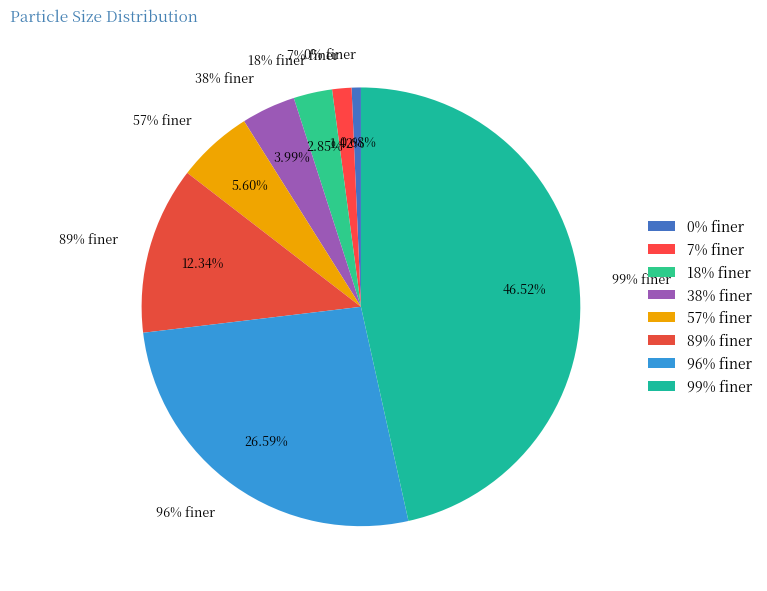

Count the number of slices in the pie.

8